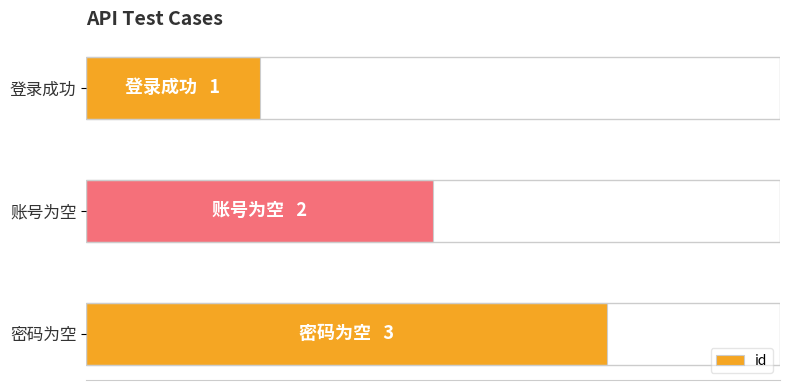

Does the chart contain any negative values?

No